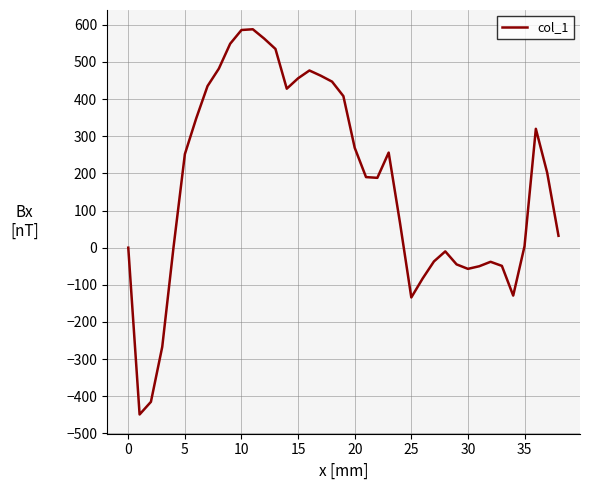

What is the difference between the maximum and minimum values?

1037